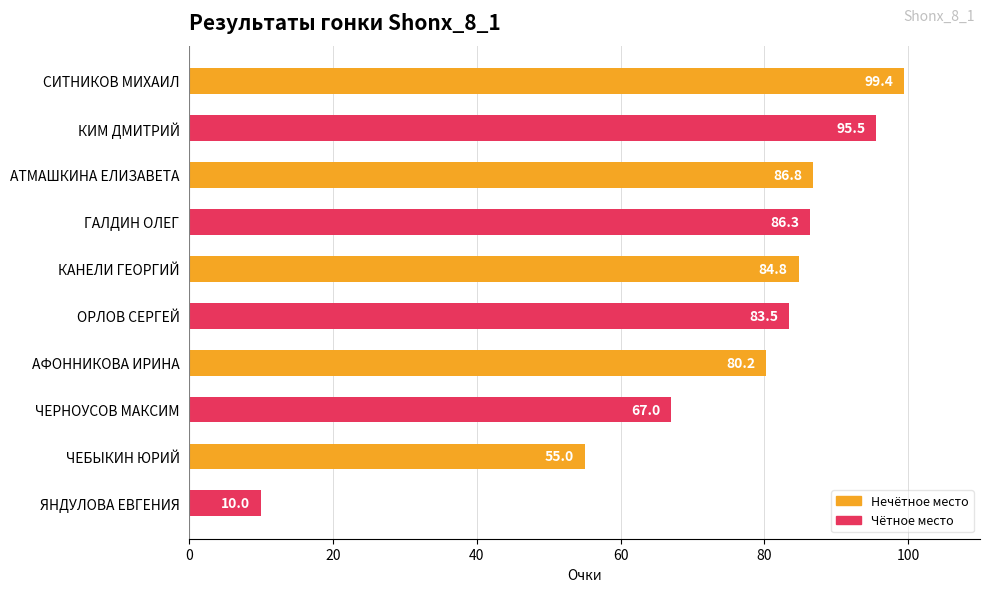

What is the difference between the maximum and minimum values?

89.4